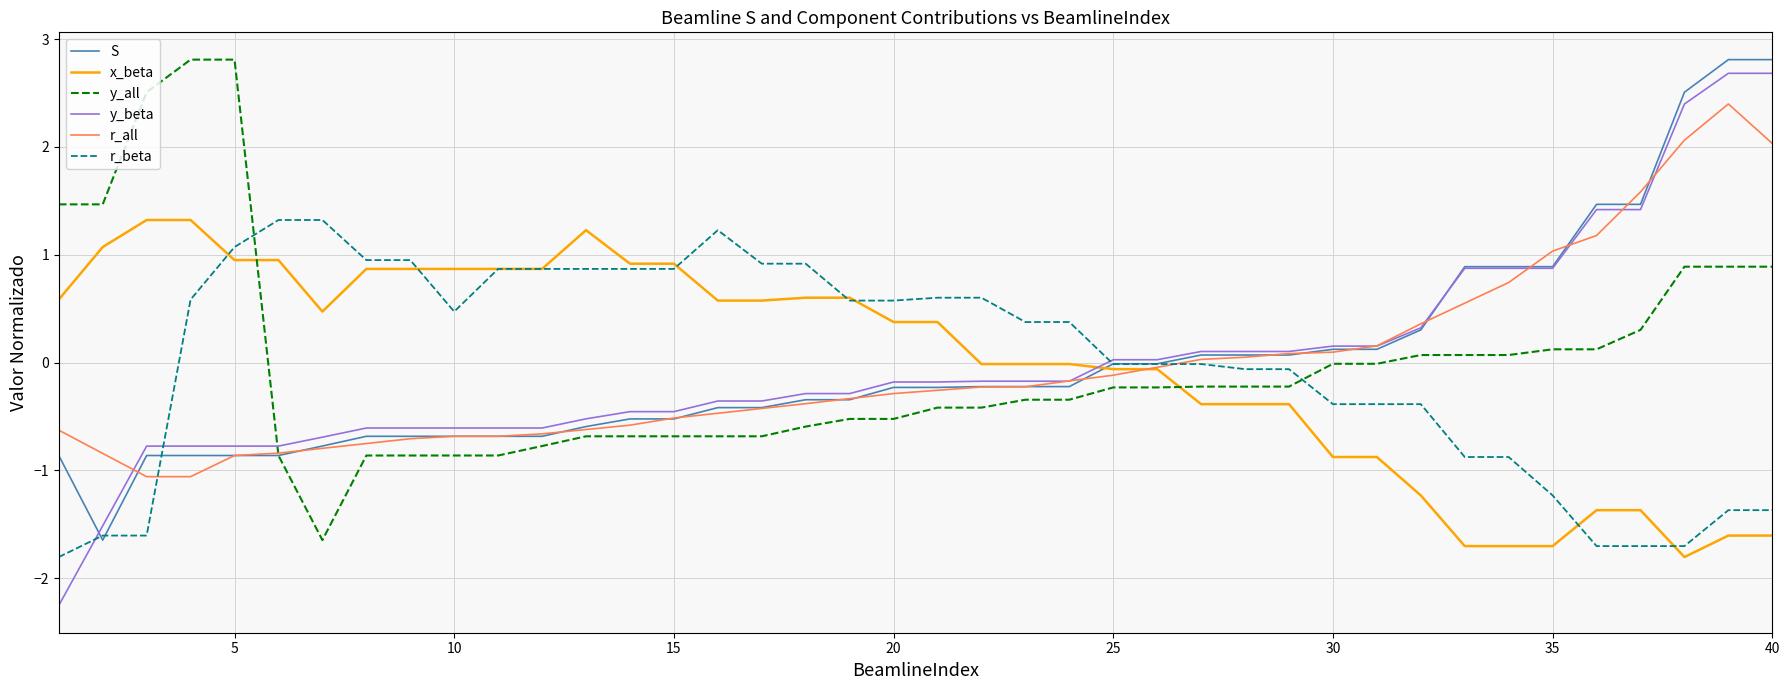

Which series ends up on top after the final intersection of x_beta and y_all?

y_all